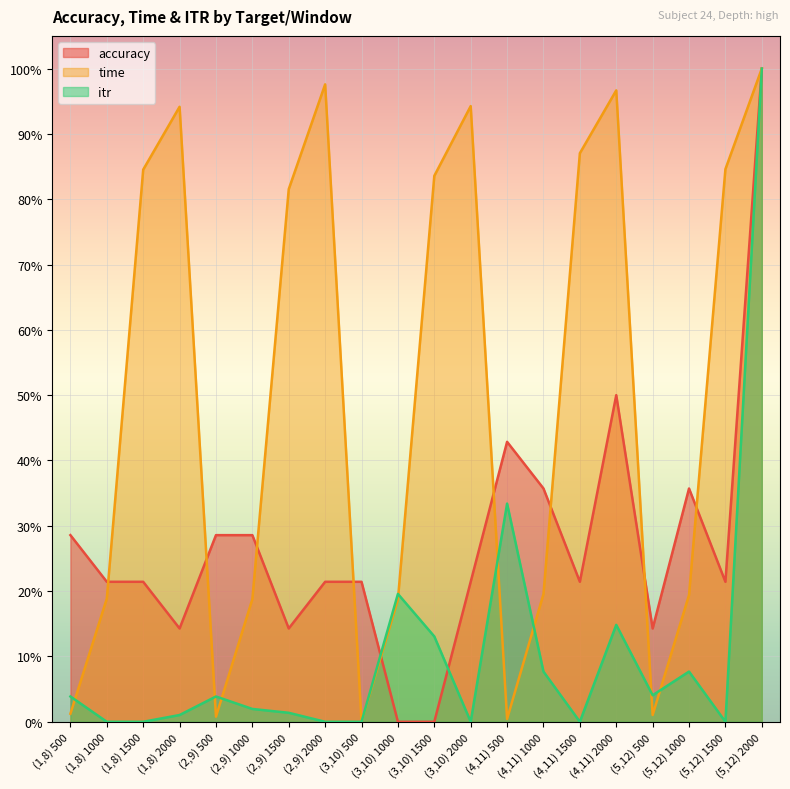

What is the label of the 13th point from the right?

(2,9) 2000